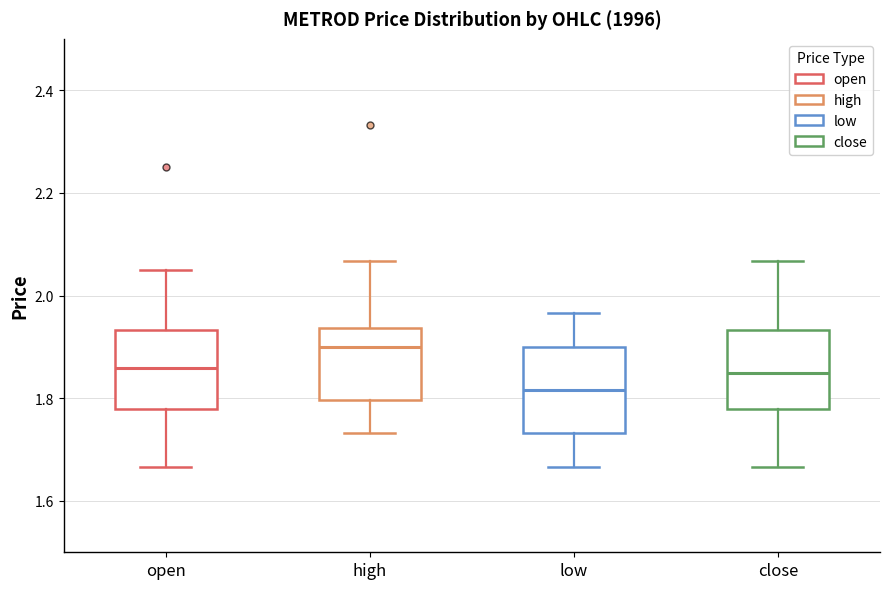

Which box has the highest median line?

high